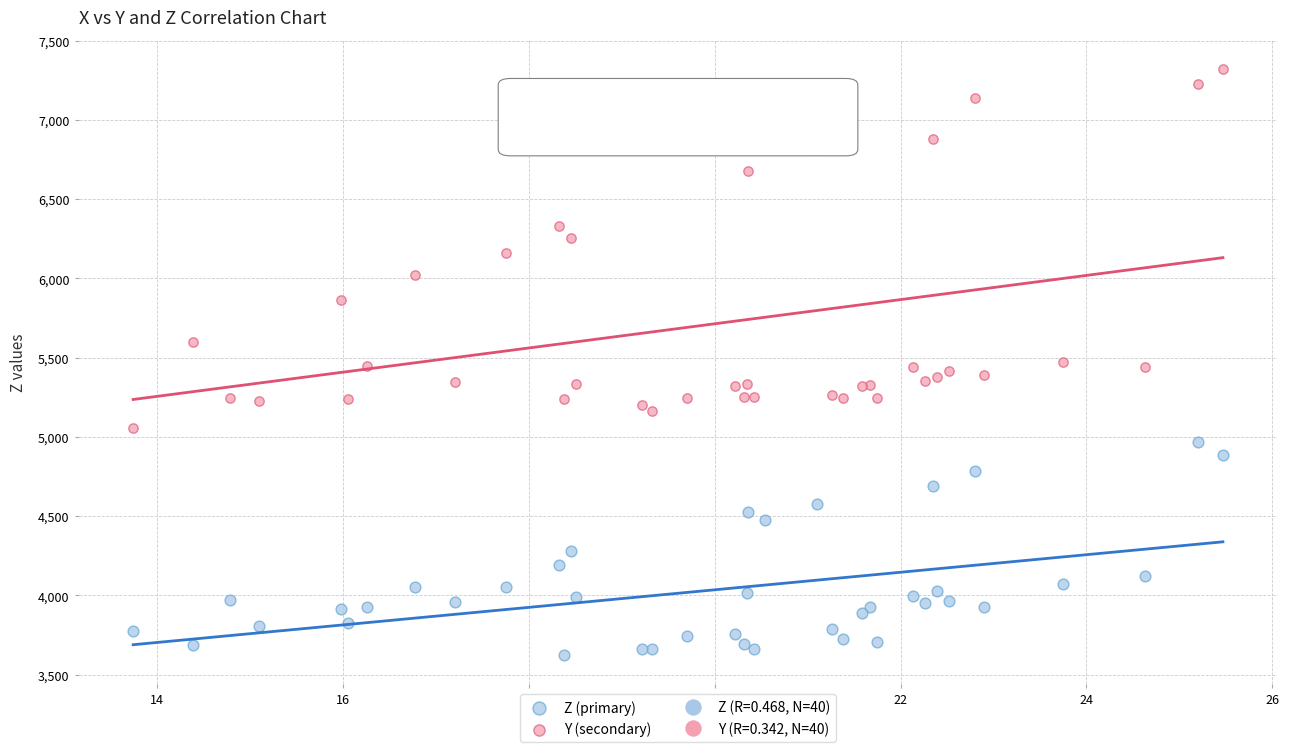

Which series has the widest spread of Y values?

Y (secondary)